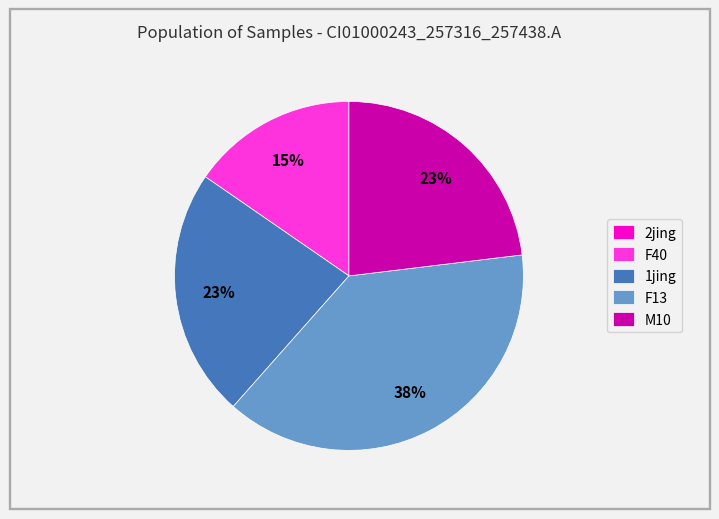

Is M10 the majority of the pie?

No